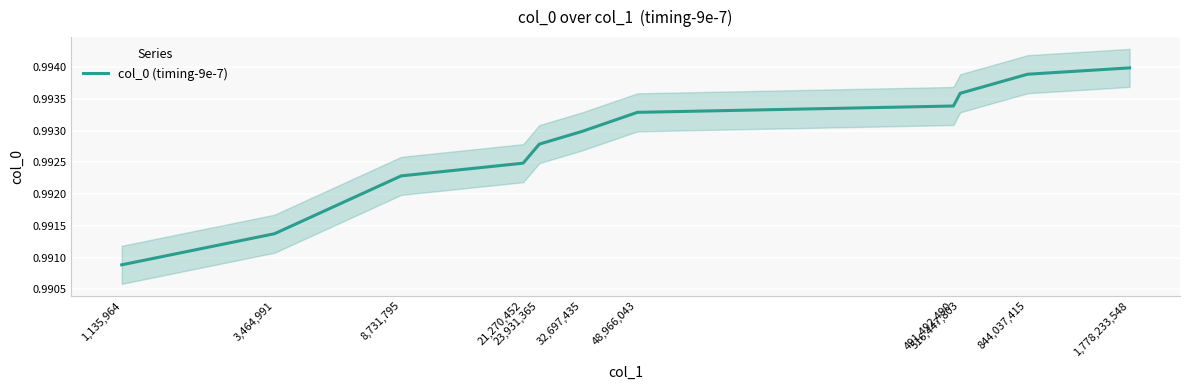

Rank the categories by value from highest to lowest.

1,778,233,548, 844,037,415, 516,447,803, 491,492,490, 48,966,043, 32,697,435, 23,931,365, 21,270,452, 8,731,795, 3,464,991, 1,135,964